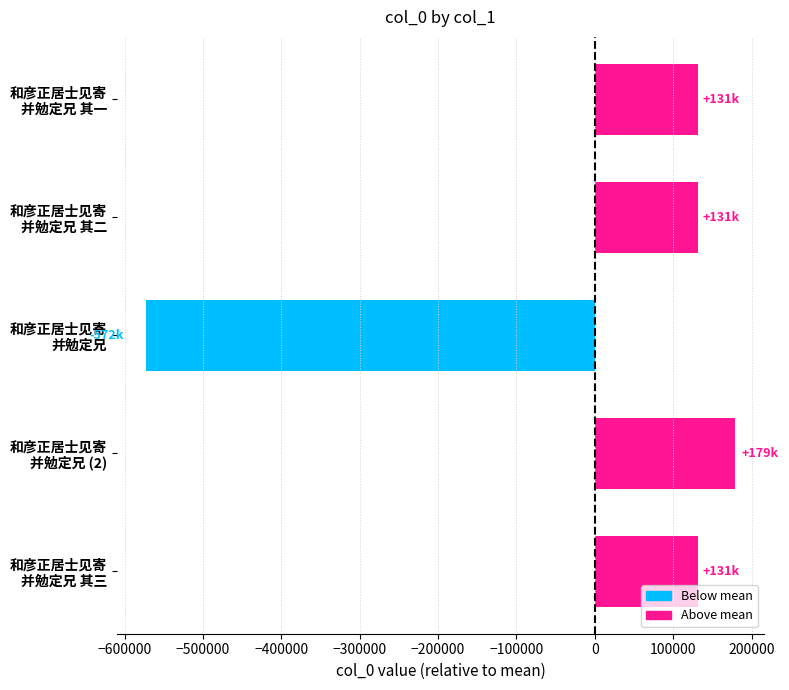

What is the difference between the maximum and minimum values?

750998.0